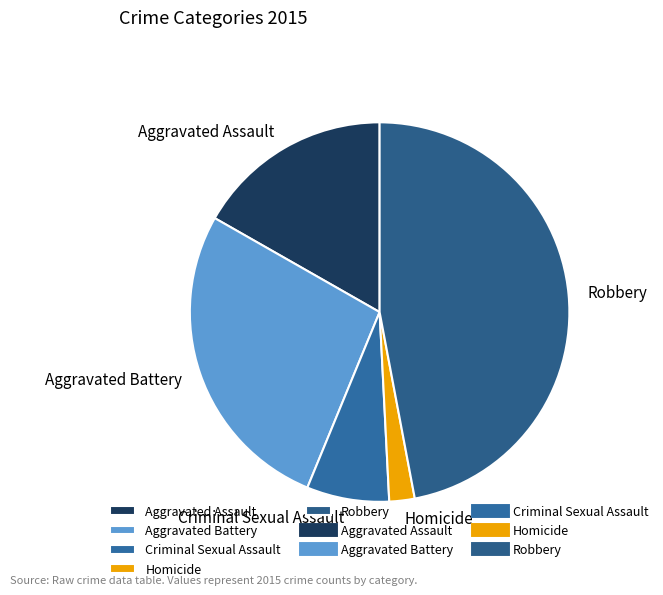

What is the ratio of the value at Robbery to the value at Aggravated Battery?

1.7